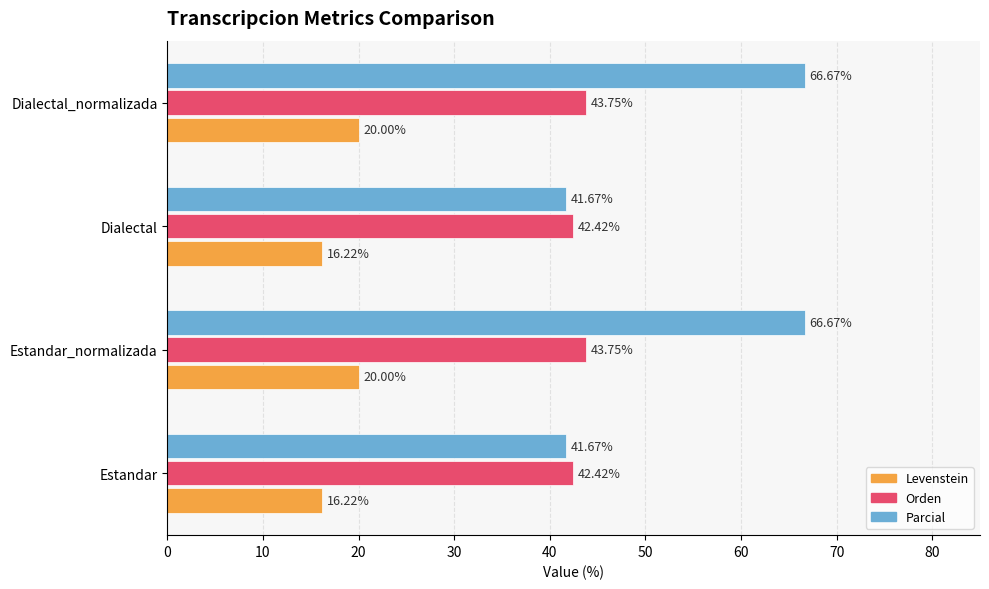

What is the difference between the maximum and second lowest values in the Orden series?

1.3